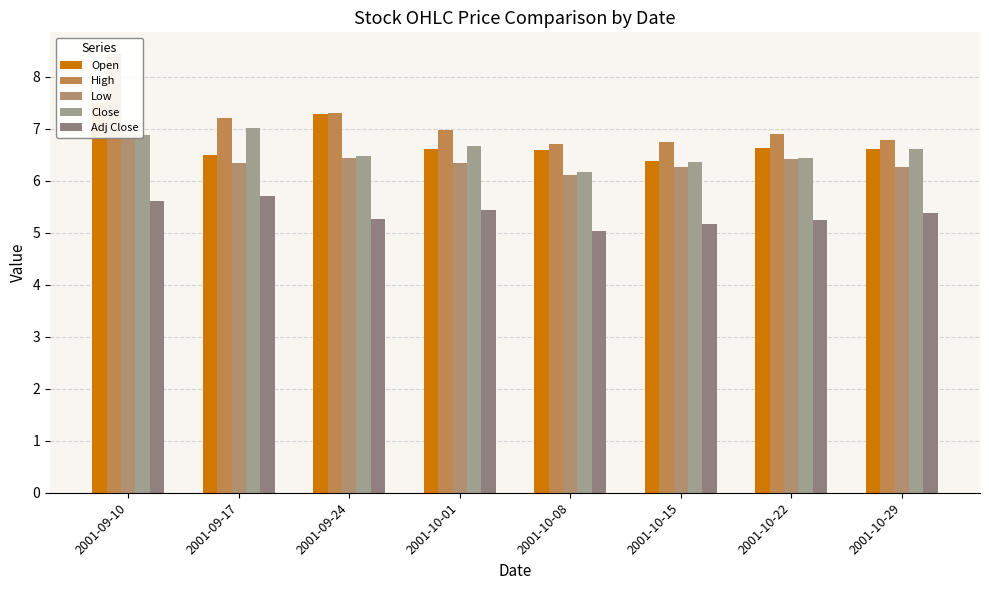

List the labels in order of High value, smallest first.

2001-10-08, 2001-10-15, 2001-10-29, 2001-10-22, 2001-10-01, 2001-09-17, 2001-09-24, 2001-09-10